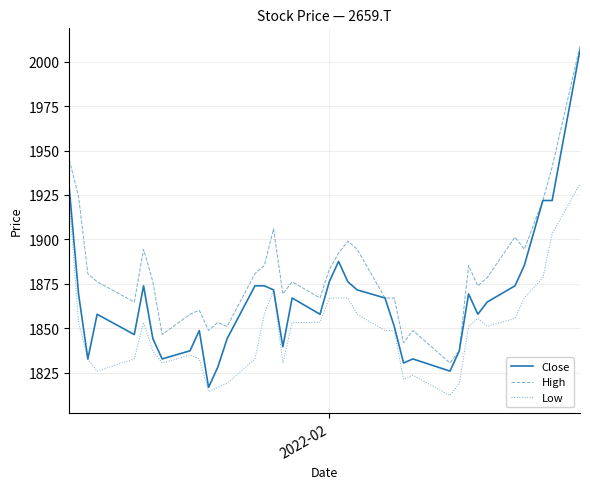

Reading right to left, transcribe all the data shown in this chart.

Close: 2006.6	1921.9	1921.9	1885.3	1873.9	1864.8	1857.9	1869.3	1837.3	1825.9	1832.8	1830.5	1851.0	1867.0	1871.6	1876.2	1887.6	1876.2	1857.9	1867.0	1839.6	1871.6	1873.9	1873.9	1844.2	1828.2	1816.8	1848.8	1837.3	1832.8	1844.2	1873.9	1846.5	1857.9	1832.8	1869.3	1928.7
High: 2008.9	1940.7	1921.9	1894.5	1901.3	1878.5	1873.9	1885.3	1837.3	1830.5	1848.8	1841.9	1867.0	1867.0	1894.5	1899.0	1892.2	1883.0	1867.0	1876.2	1869.3	1905.9	1885.3	1880.7	1851.0	1853.3	1848.8	1860.2	1857.9	1846.5	1876.2	1894.5	1864.8	1876.2	1880.7	1924.2	1944.7
Low: 1931.3	1903.1	1878.5	1867.0	1855.6	1851.0	1855.6	1851.0	1819.0	1812.2	1823.6	1821.3	1848.8	1848.8	1857.9	1867.0	1867.0	1867.0	1853.3	1853.3	1830.5	1871.6	1857.9	1832.8	1819.0	1816.8	1814.5	1832.8	1835.0	1830.5	1837.3	1853.3	1832.8	1825.9	1832.8	1853.3	1921.9